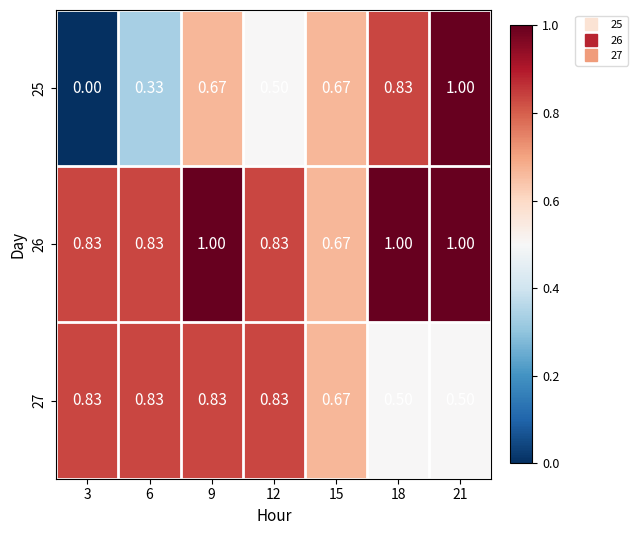

Is the value of 27 at 21 greater than the value of 26 at 21?

No